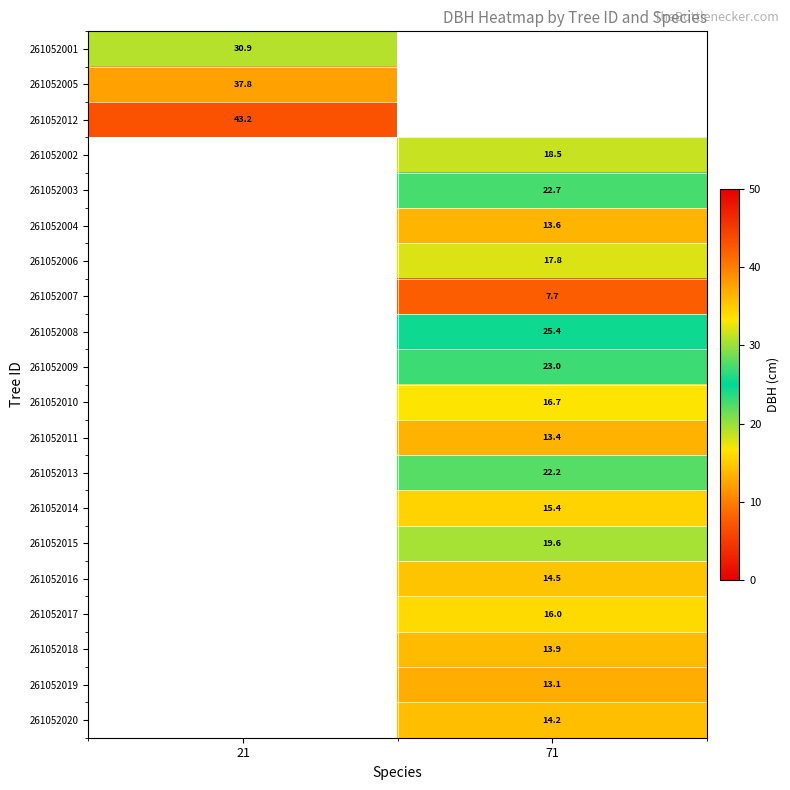

The 261052004 series shows 13.6 at 71. True or false?

True